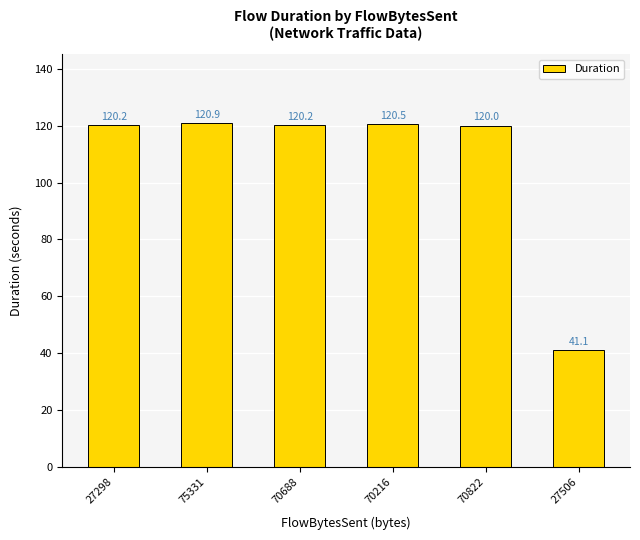

At which category does the chart reach its minimum across all series?

27506